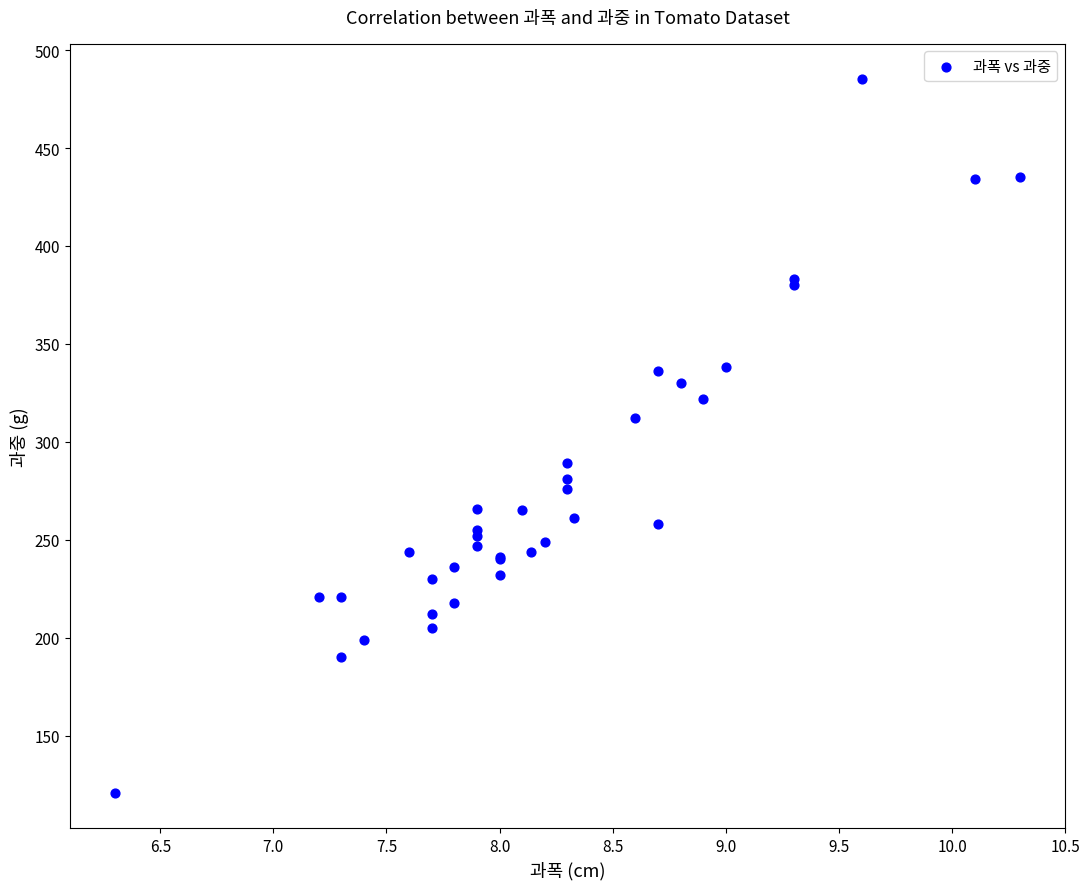

What Y value in the scatter plot is closest to 303?

312